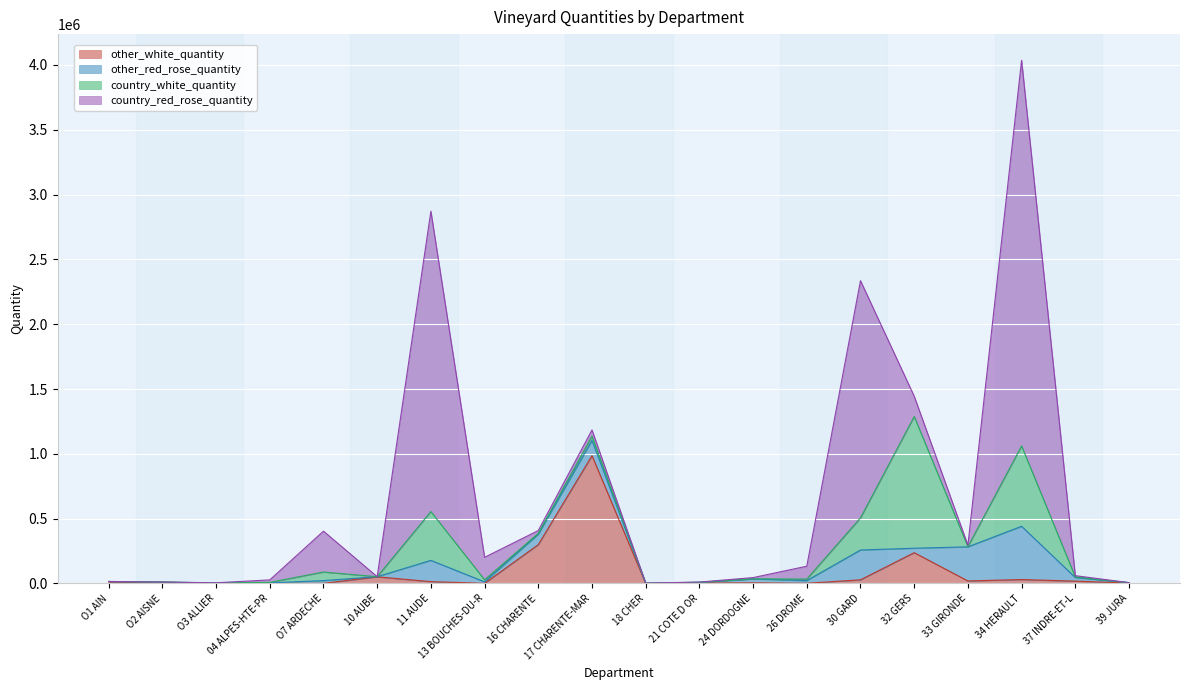

What is the label of the 14th point from the left?

26 DROME